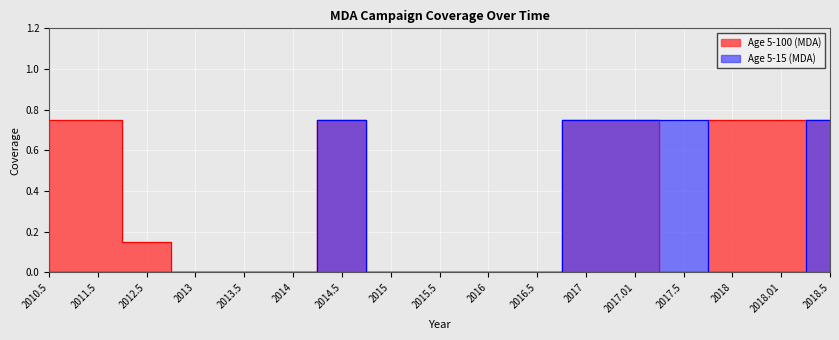

The value of Age 5-100 (MDA) at 2015.5 is 0.0. True or false?

True